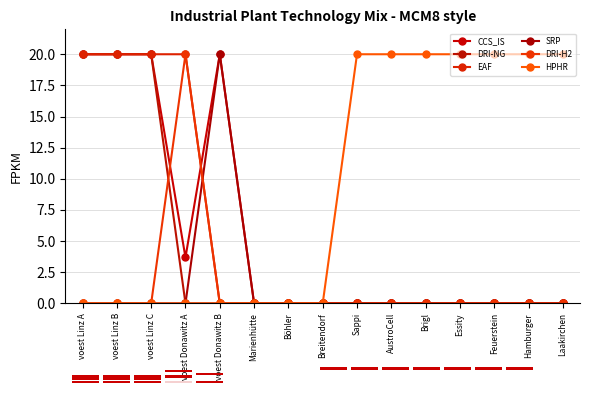

What is the label of the 2nd point from the right?

Hamburger